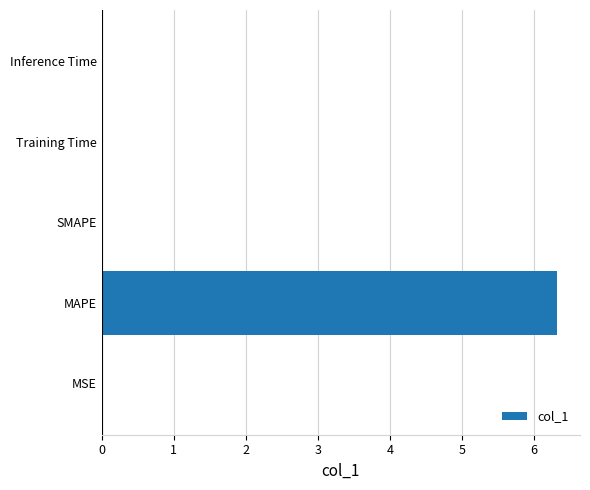

Between MAPE and Inference Time, which is larger?

MAPE